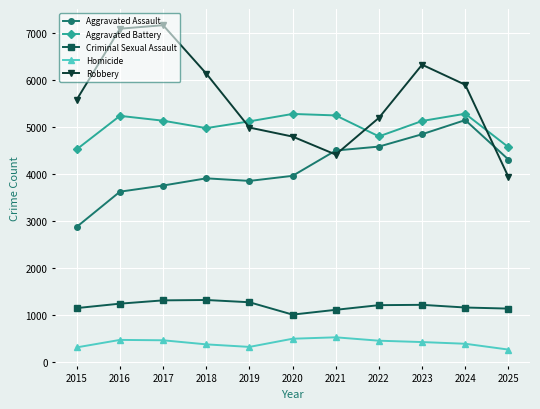

Which series has the widest spread of values?

Robbery